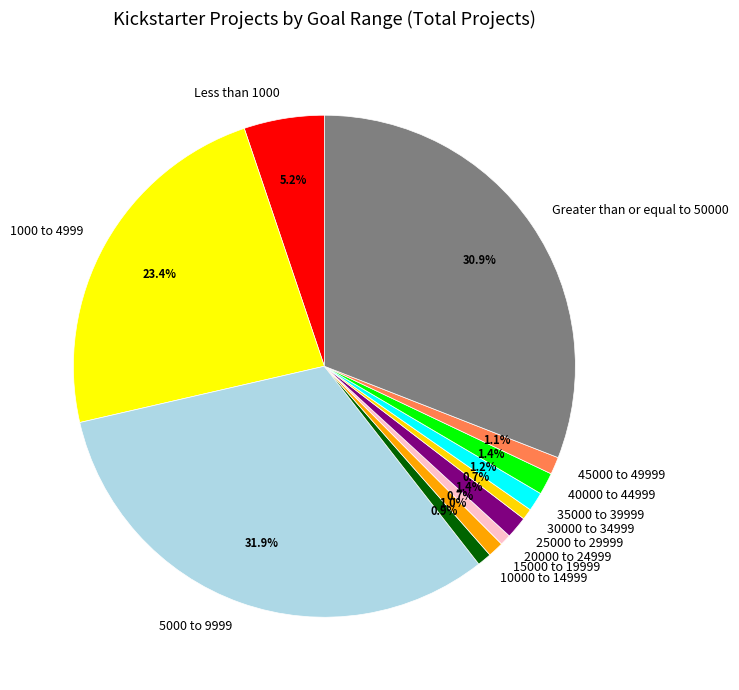

The 1000 to 4999 slice represents 23% of the pie. True or false?

True